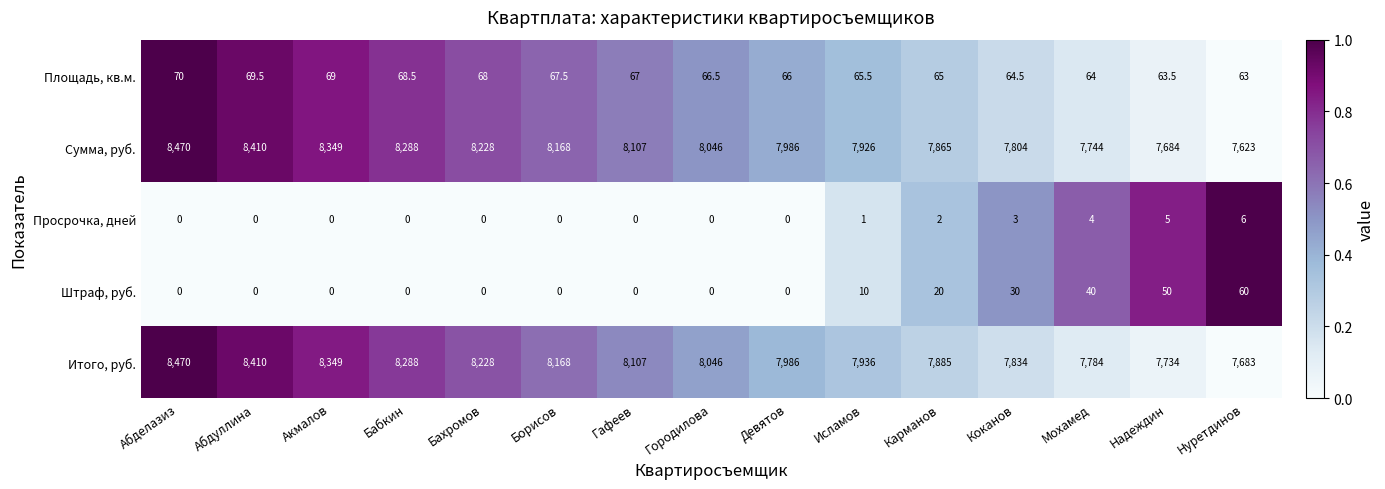

How many distinct data groups are displayed?

5